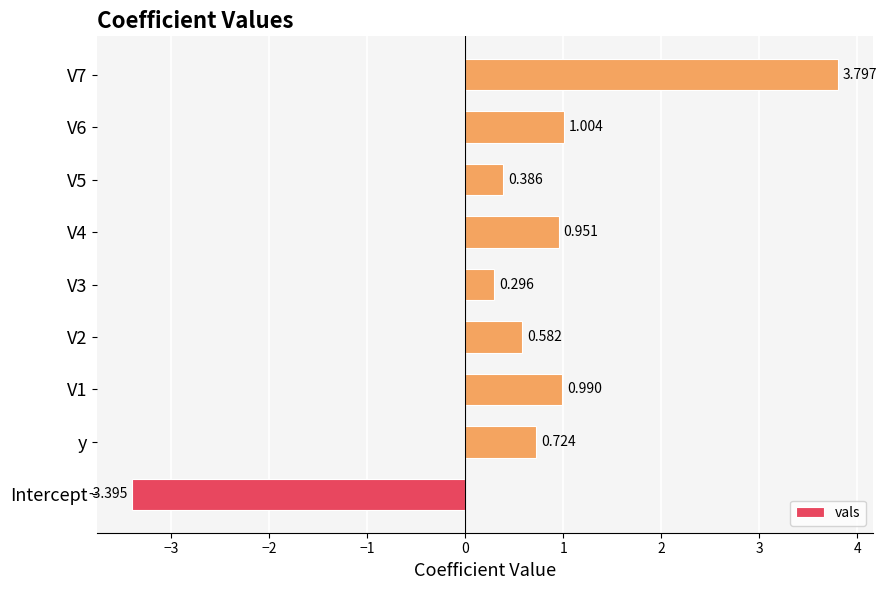

Which category has the lowest value across all series?

Intercept